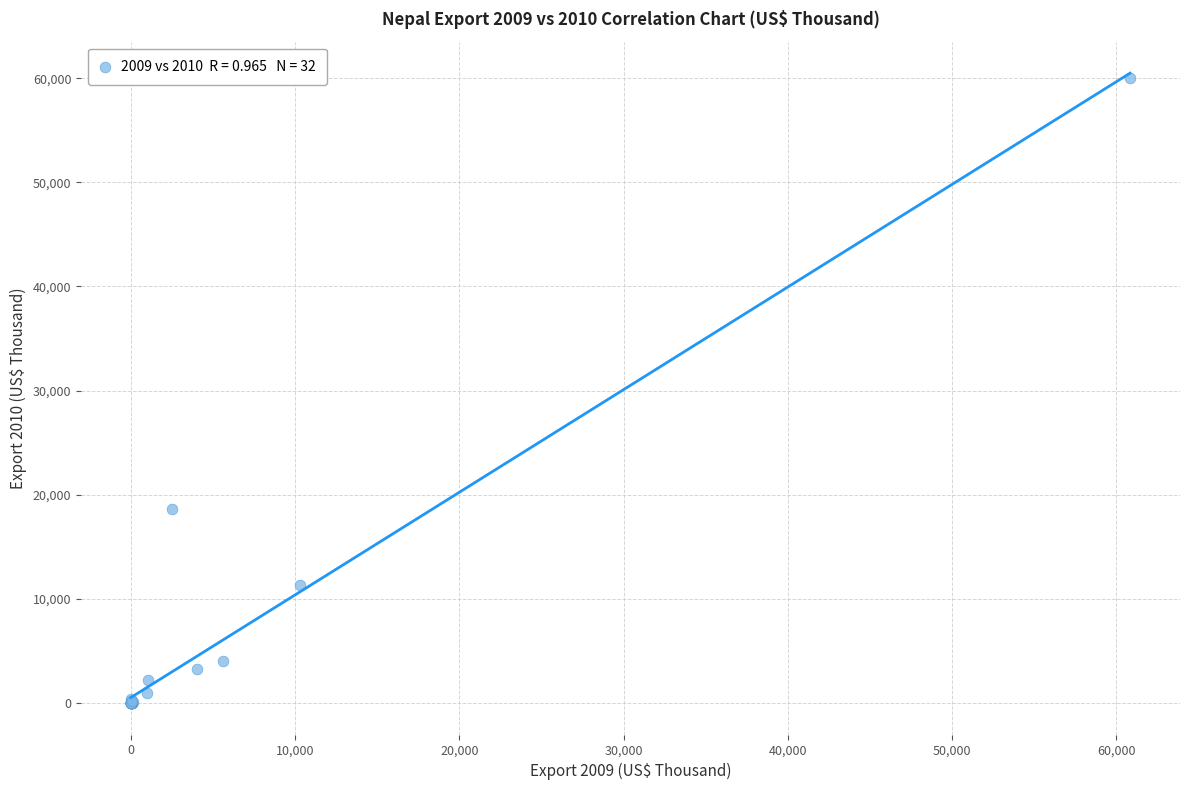

What Y value in the scatter plot is closest to 29996?

18644.2